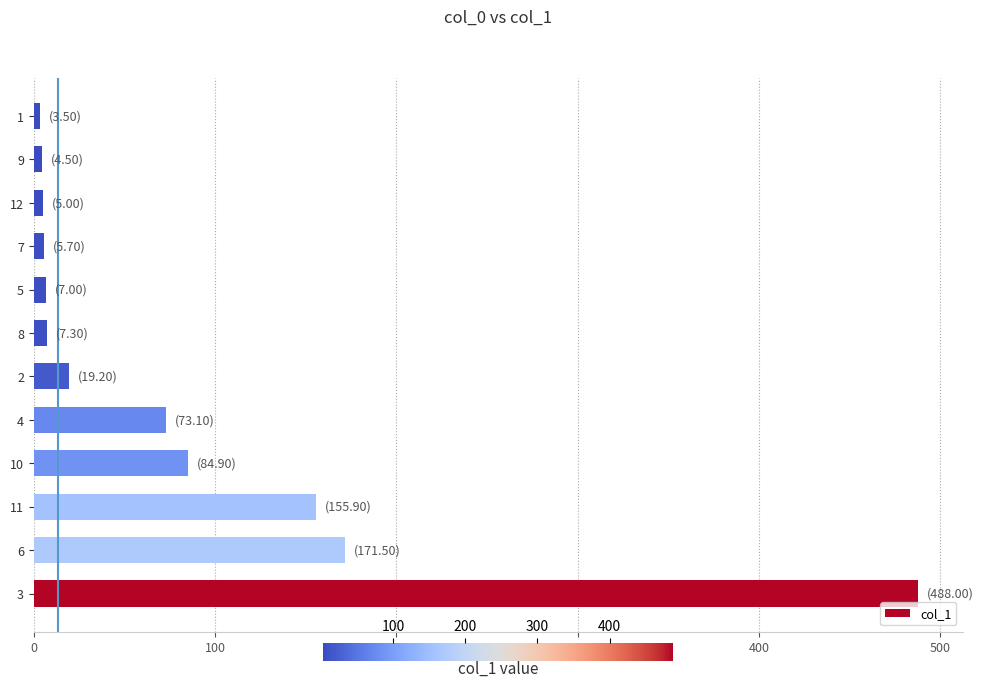

The value at 2 is 19.2. True or false?

True